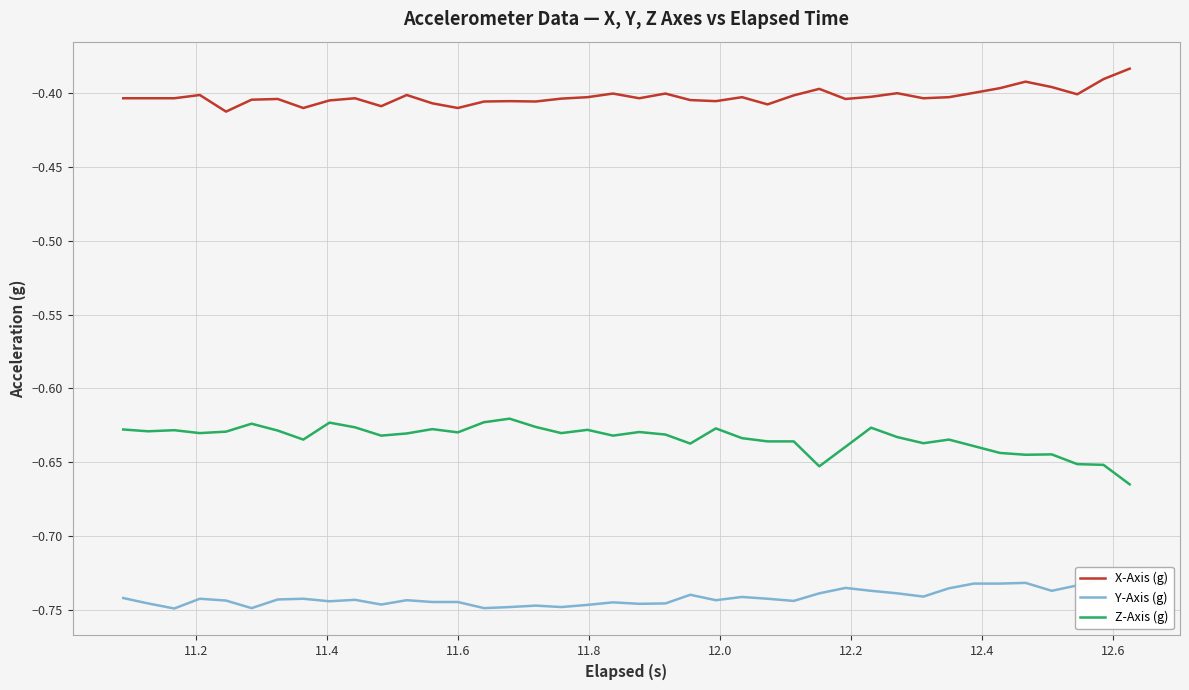

True or false: X-Axis (g) and Z-Axis (g) cross at least once.

False